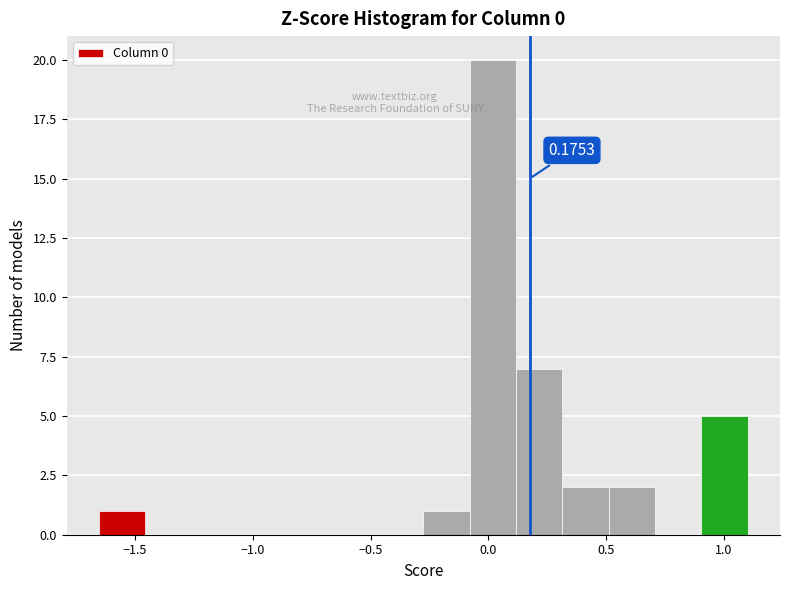

Around what value on the x-axis is the tallest bar? Give the approximate position of its centre, as read against the axis.

0.00